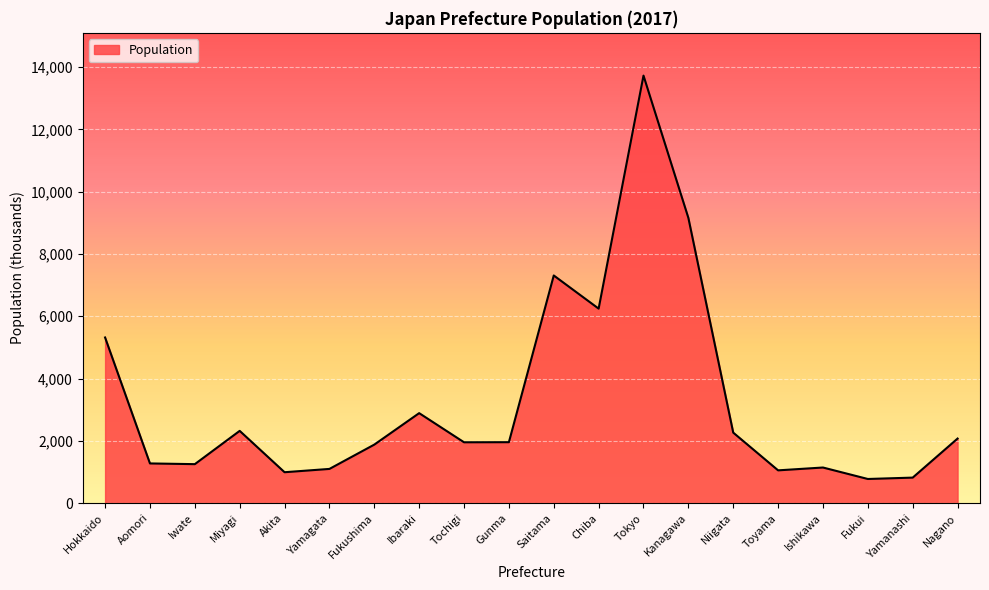

What is the difference between the maximum and minimum values?

12945